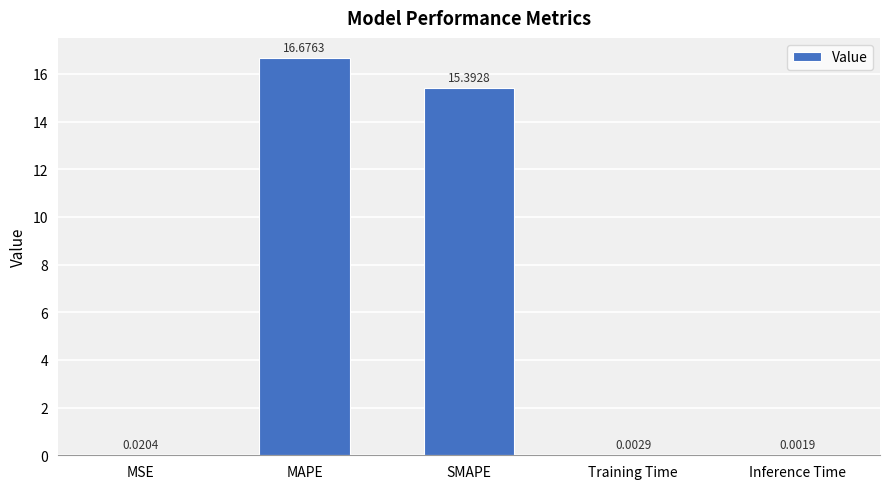

Which category has the highest value across all series?

MAPE